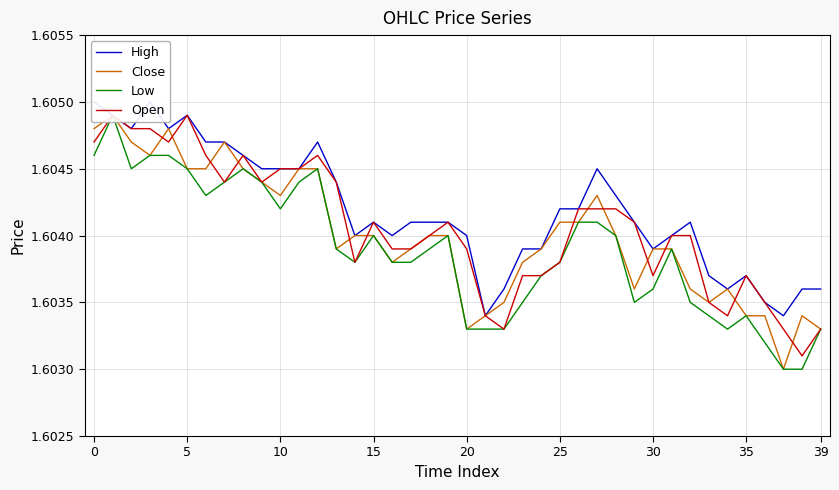

What value does the Close series have at 22?

1.6